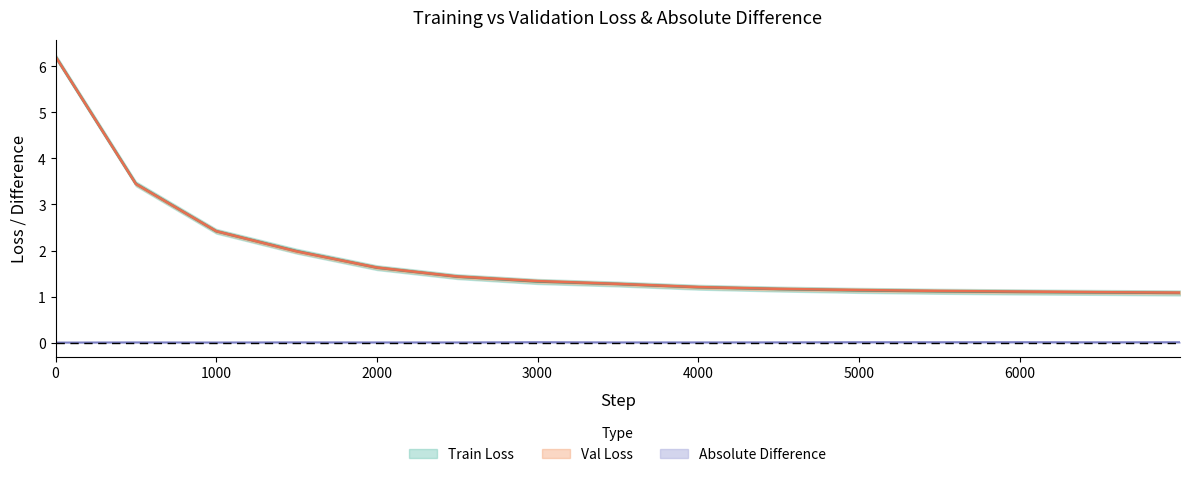

Is the value of Train Loss at 6999 greater than the value of Absolute Difference at 500?

Yes